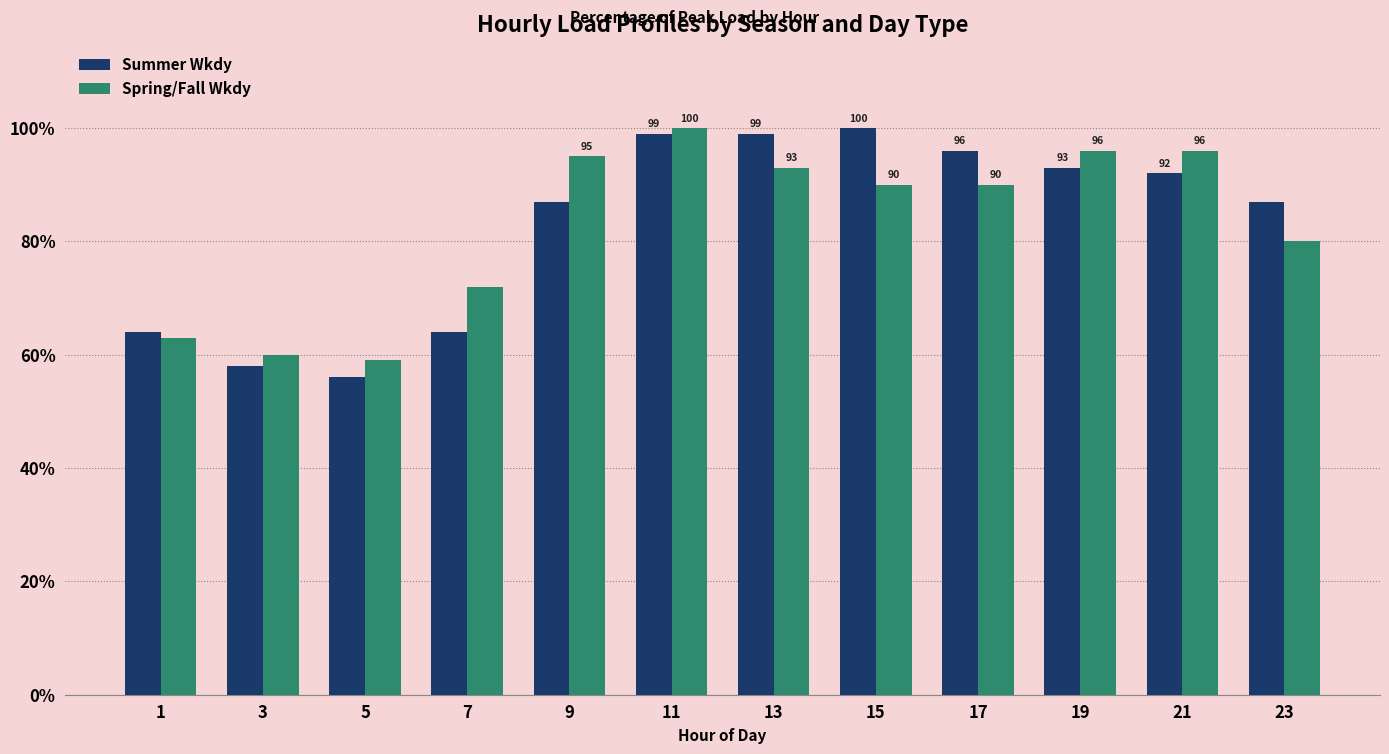

Reading left to right, extract all data points from this chart.

Summer Wkdy: 64	58	56	64	87	99	99	100	96	93	92	87
Spring/Fall Wkdy: 63	60	59	72	95	100	93	90	90	96	96	80